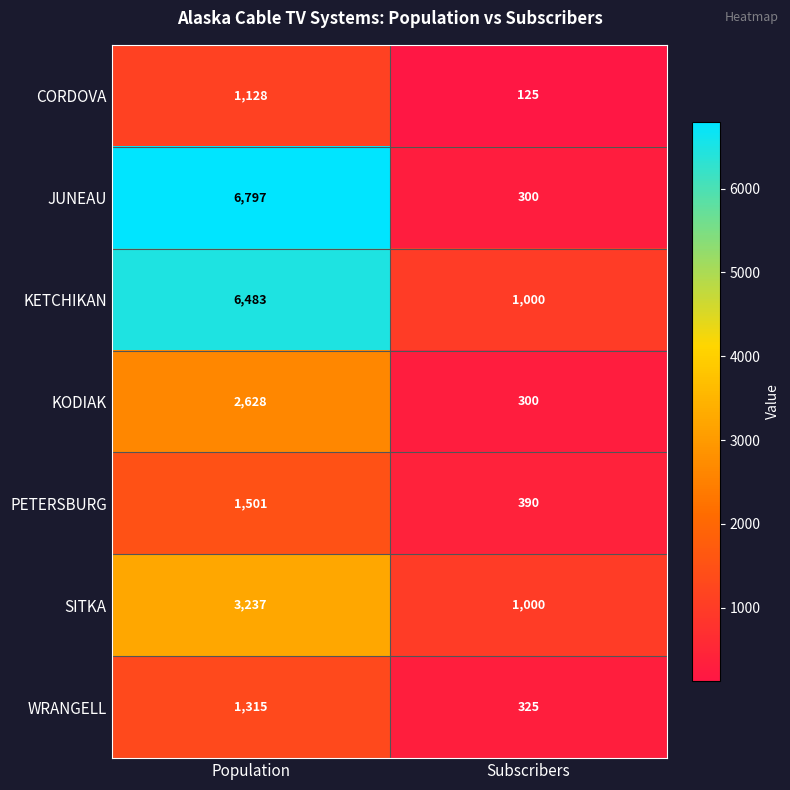

Which category has the lowest value across all series?

Subscribers